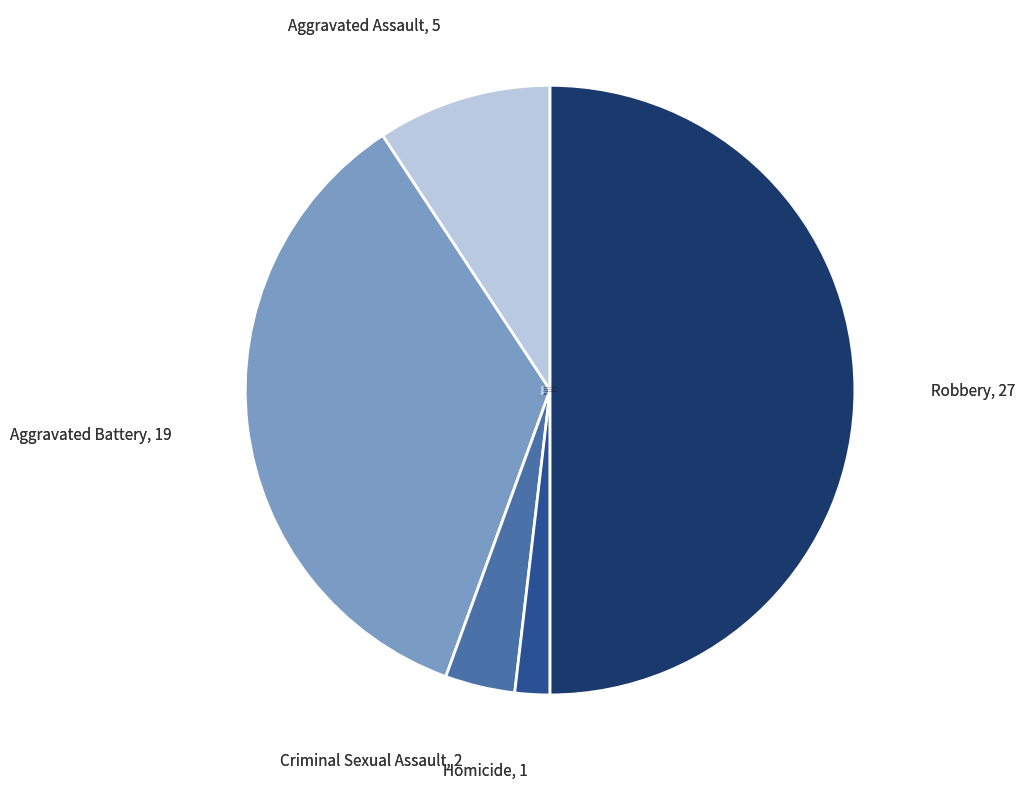

Is Homicide the majority of the pie?

No